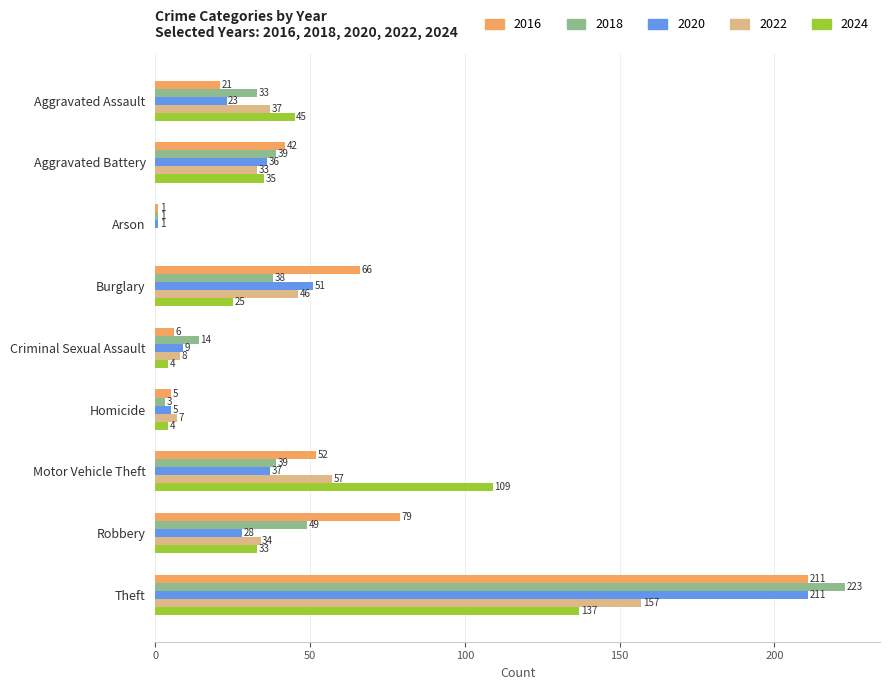

What is the sum of all 2024 values?

392